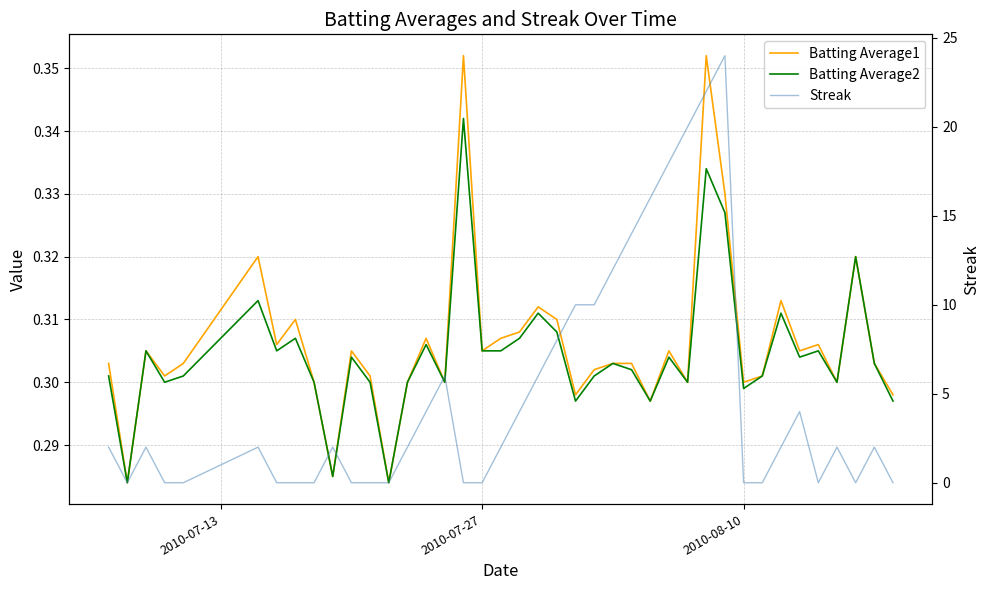

Is it true that Batting Average2 equals 0.5 at 34?

False